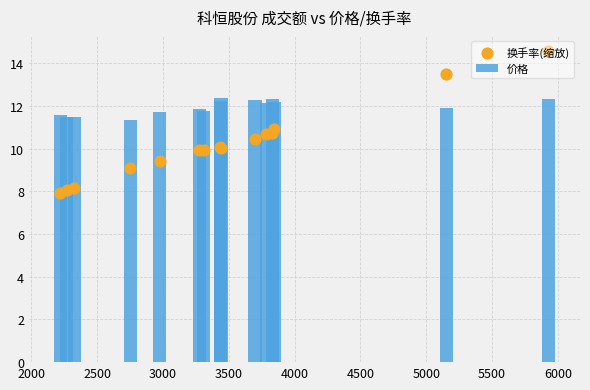

Which series has the widest spread of Y values?

换手率(缩放)